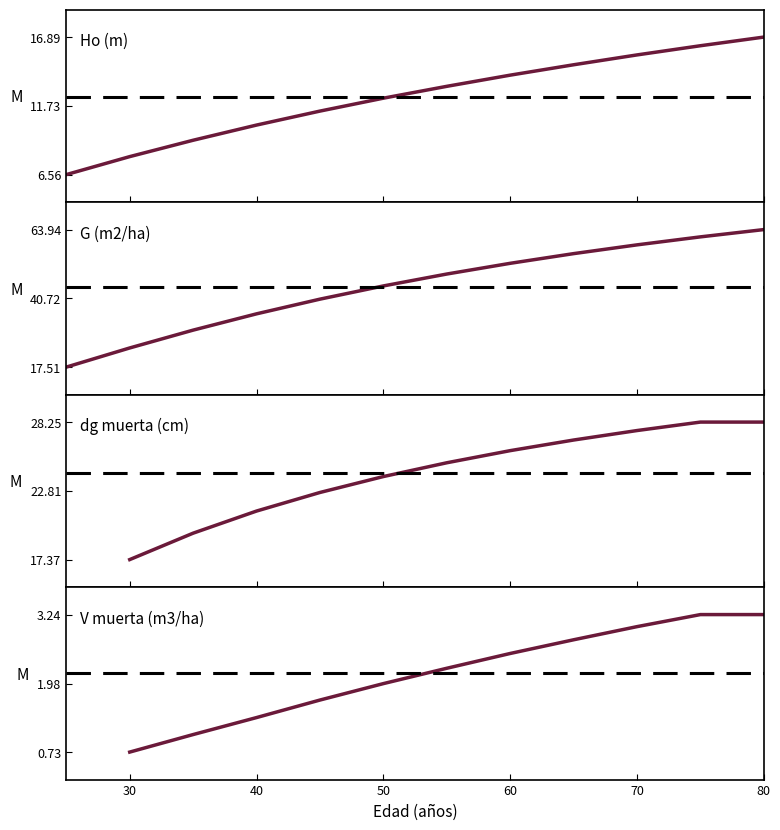

What is the sum of all values?

148.2